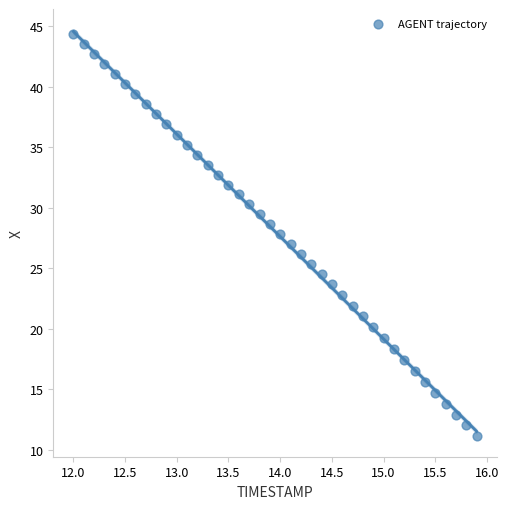

What is the range of X values (max minus min)?

3.9